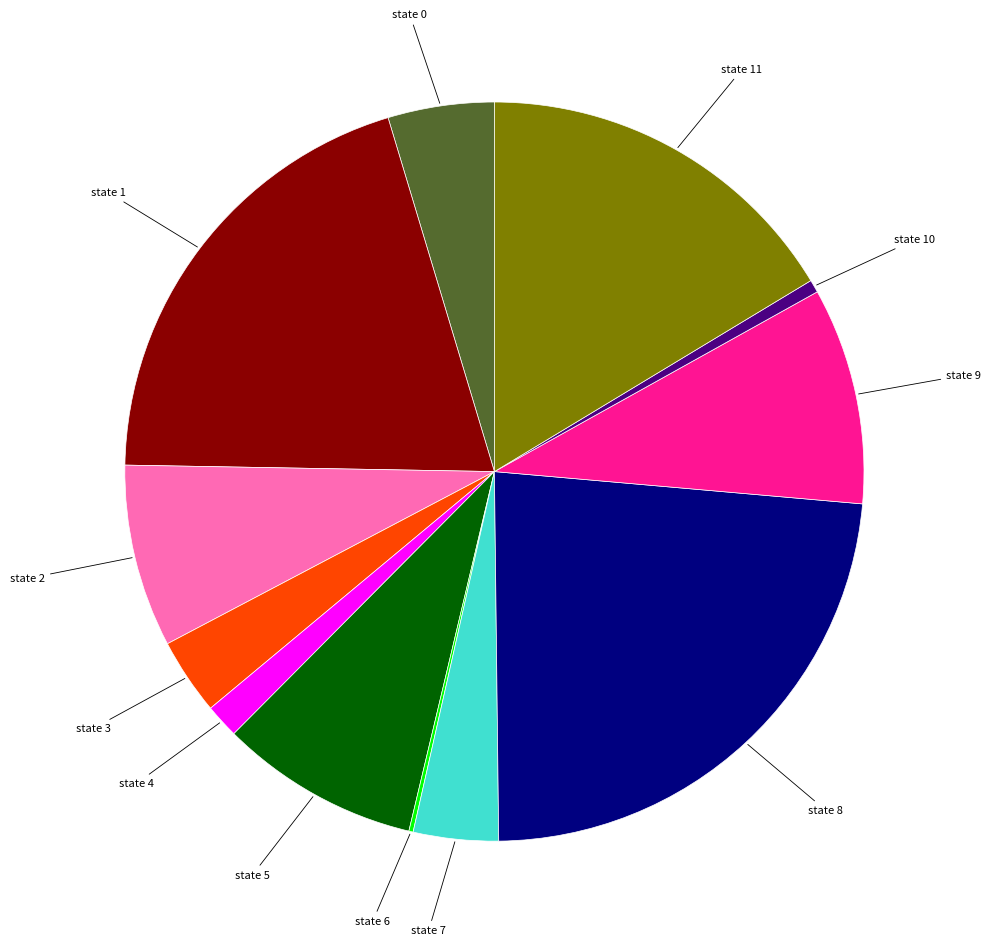

Is there a majority slice in this chart?

No